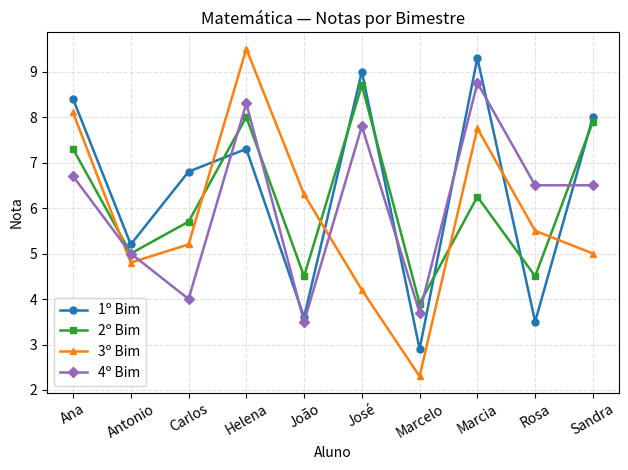

At which label does 4º Bim first exceed 6?

Ana